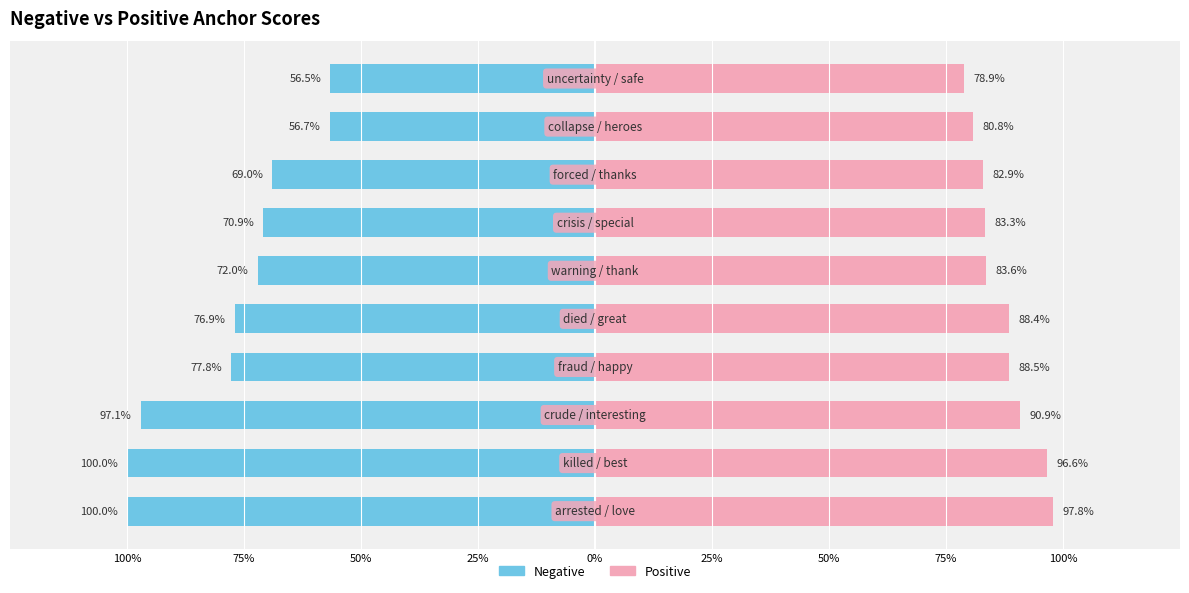

Reading right to left, transcribe all the data shown in this chart.

Negative: -0.6	-0.6	-0.7	-0.7	-0.7	-0.8	-0.8	-1.0	-1.0	-1.0
Positive: 0.8	0.8	0.8	0.8	0.8	0.9	0.9	0.9	1.0	1.0